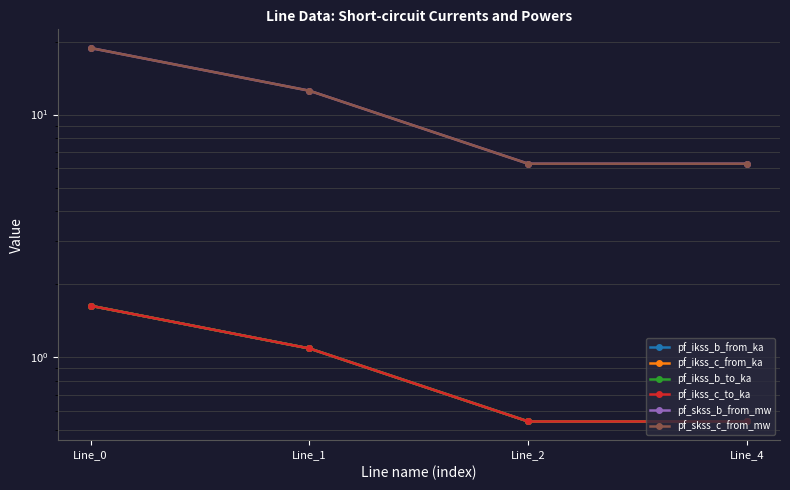

Reading left to right, extract all data points from this chart.

pf_ikss_b_from_ka: Line_0=1.6	Line_1=1.1	Line_2=0.5	Line_4=0.5
pf_ikss_c_from_ka: Line_0=1.6	Line_1=1.1	Line_2=0.5	Line_4=0.5
pf_ikss_b_to_ka: Line_0=1.6	Line_1=1.1	Line_2=0.5	Line_4=0.5
pf_ikss_c_to_ka: Line_0=1.6	Line_1=1.1	Line_2=0.5	Line_4=0.5
pf_skss_b_from_mw: Line_0=18.8	Line_1=12.5	Line_2=6.3	Line_4=6.3
pf_skss_c_from_mw: Line_0=18.8	Line_1=12.5	Line_2=6.3	Line_4=6.3